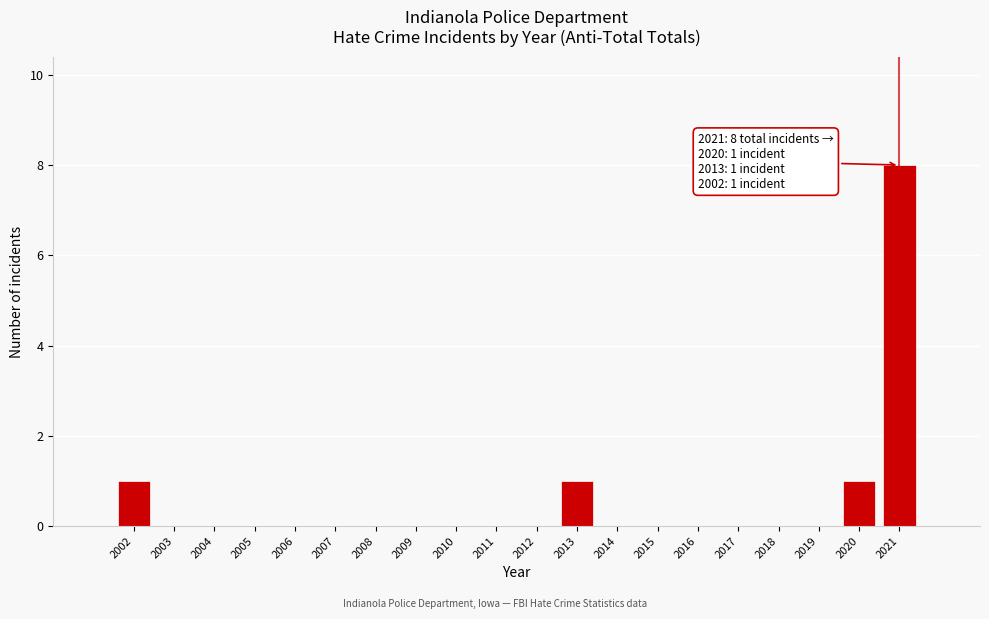

Reading left to right, what are all the values shown in this chart?

2002=1	2003=0	2004=0	2005=0	2006=0	2007=0	2008=0	2009=0	2010=0	2011=0	2012=0	2013=1	2014=0	2015=0	2016=0	2017=0	2018=0	2019=0	2020=1	2021=8